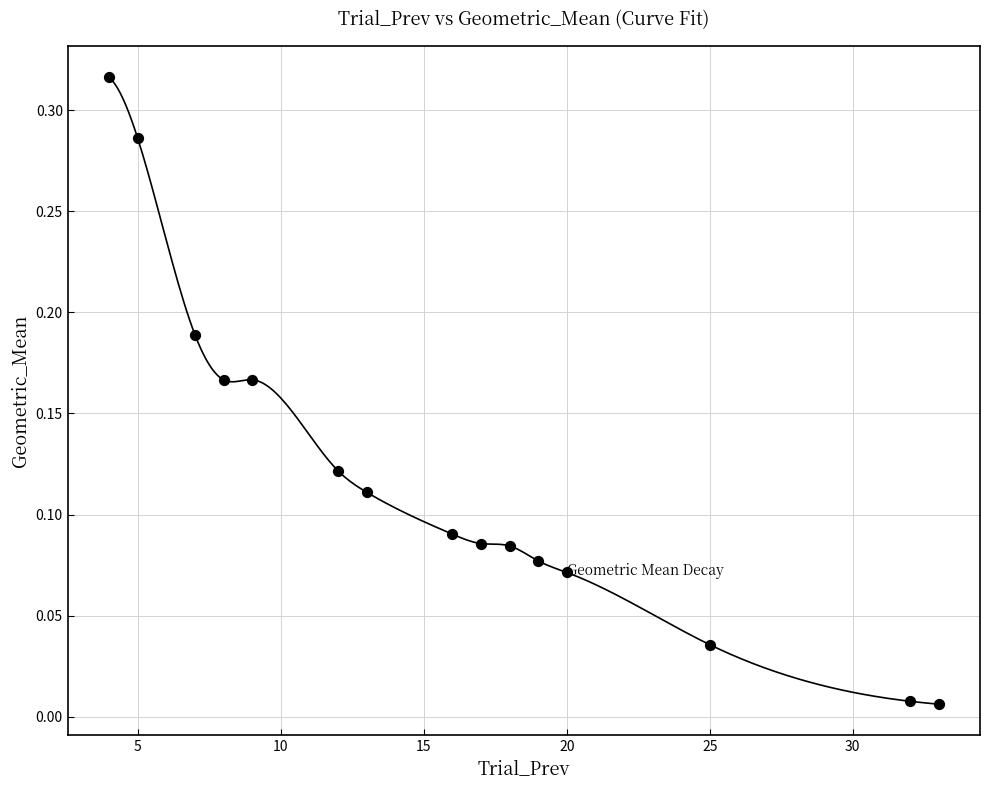

What is the range of X values (max minus min)?

29.0